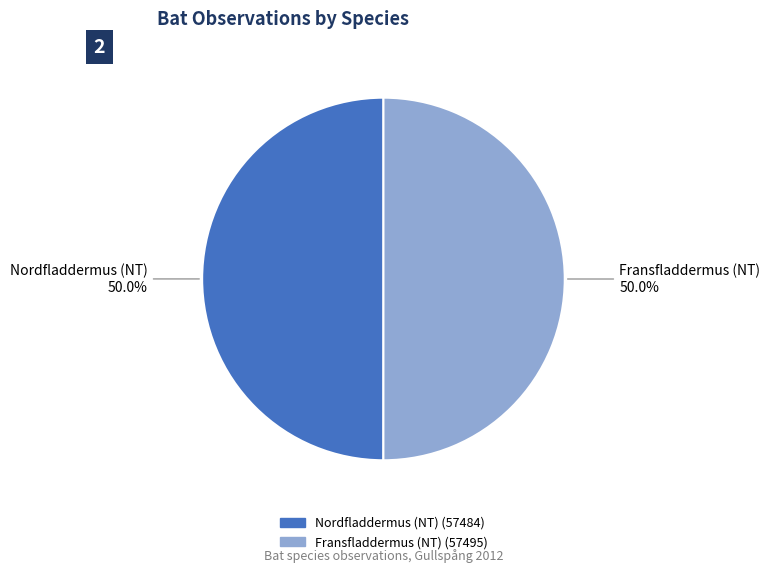

What is the total percentage of Fransfladdermus (NT) and Nordfladdermus (NT)?

100.0%